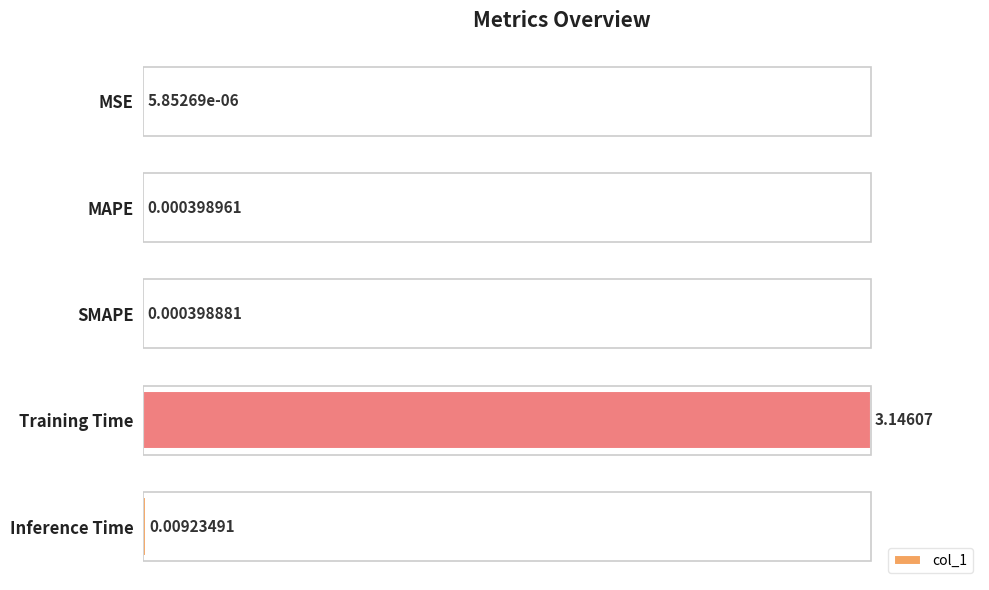

How many series are shown in this chart?

1